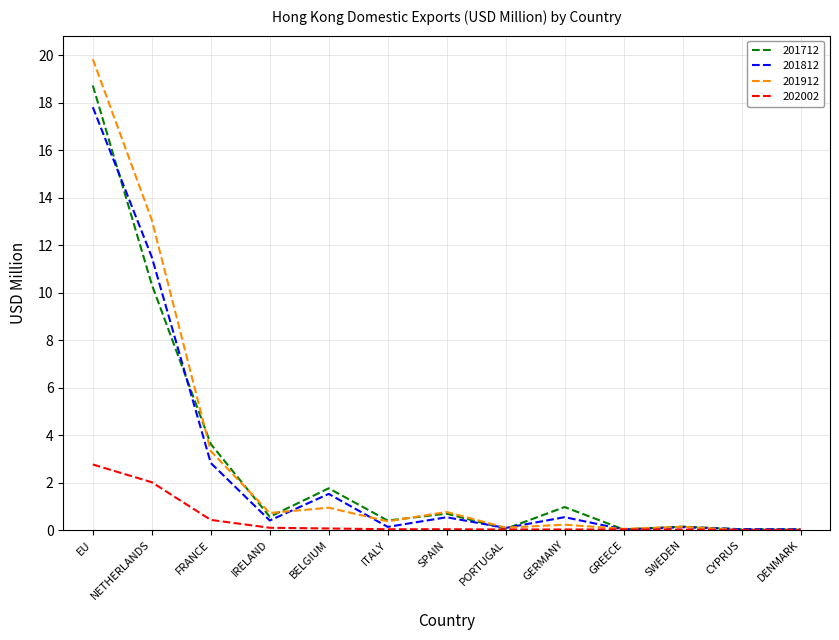

What value does the 201912 series have at ITALY?

0.4